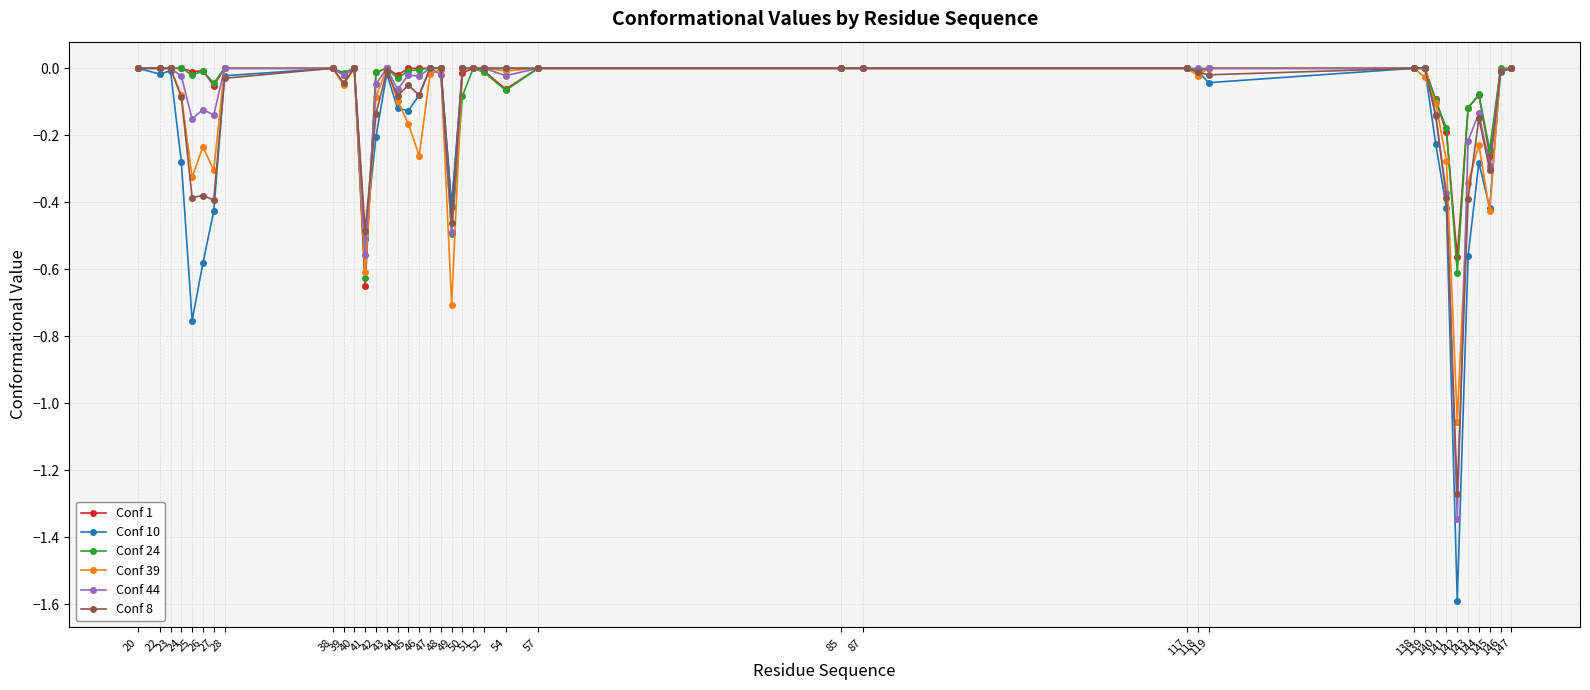

True or false: Conf 10 has more than 2 interior local peaks.

True